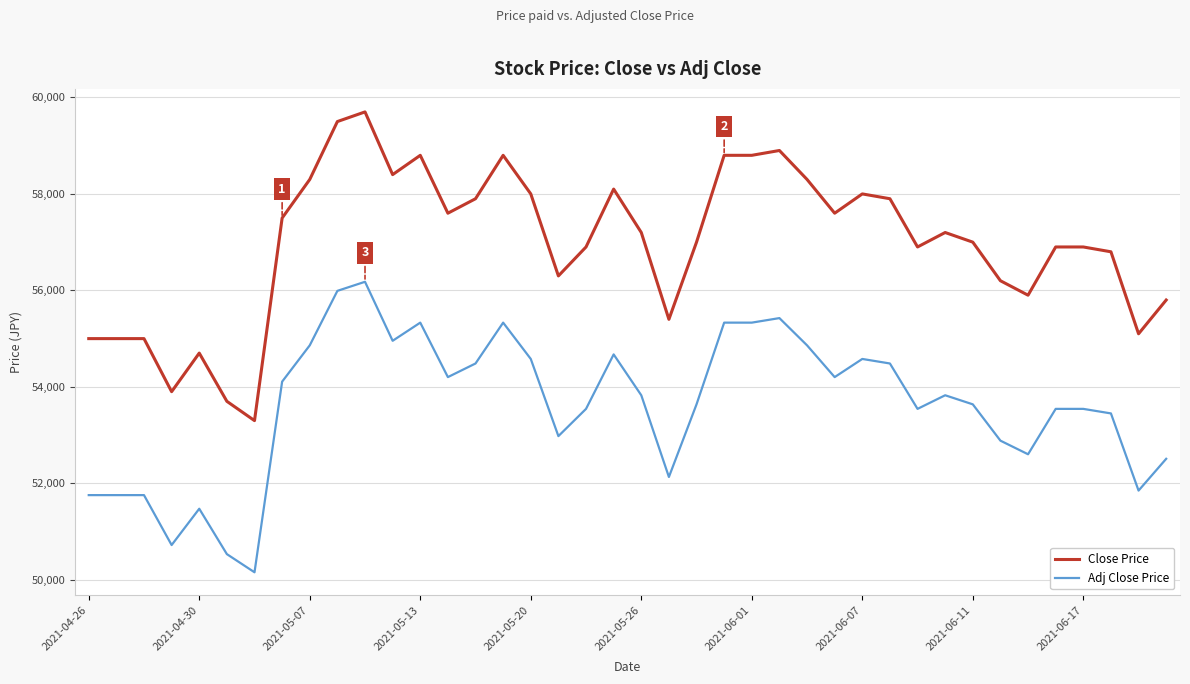

Which series has the largest total across all categories?

Close Price